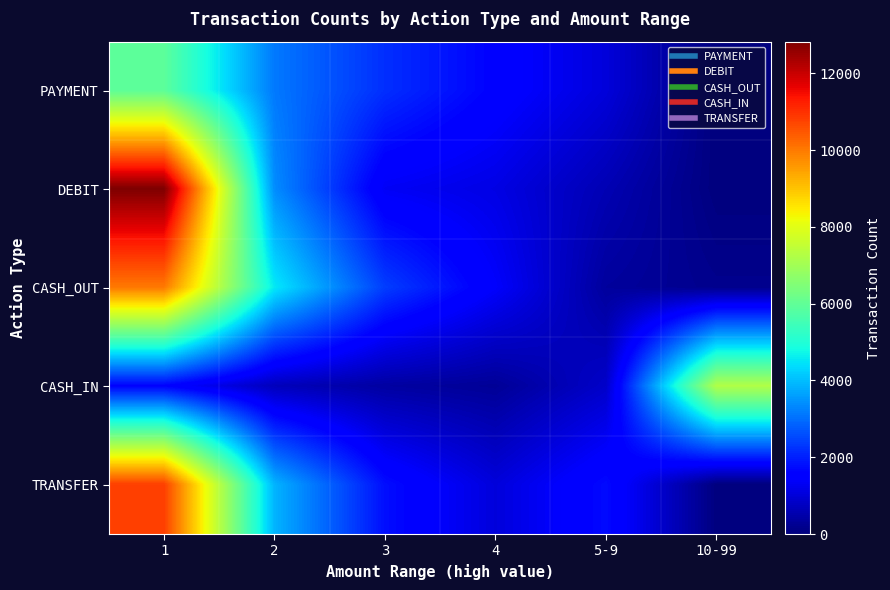

At how many categories does at least one series exceed 5061?

2